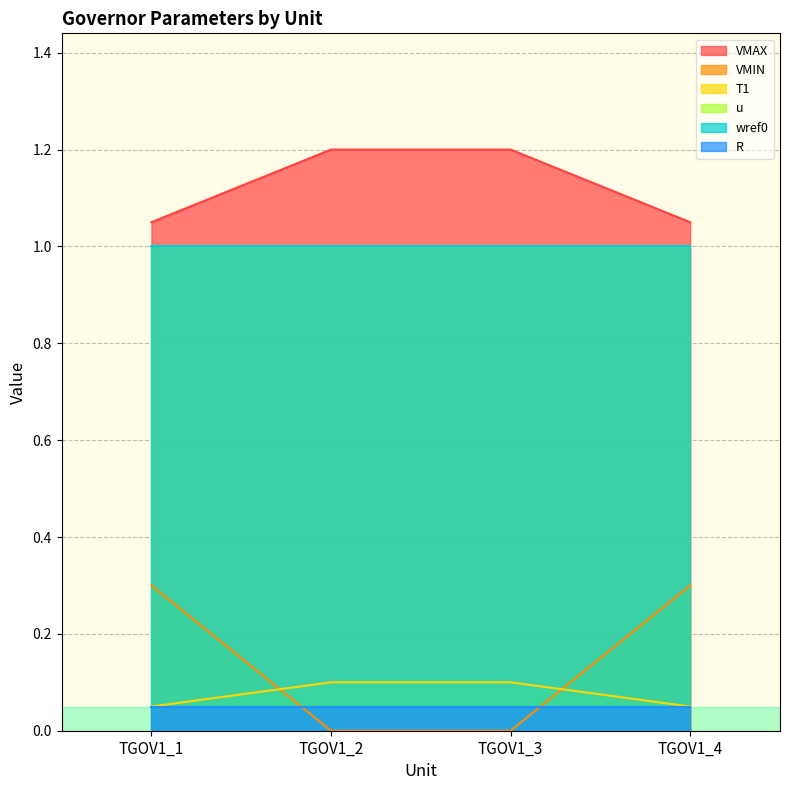

True or false: VMAX and T1 cross at least once.

False